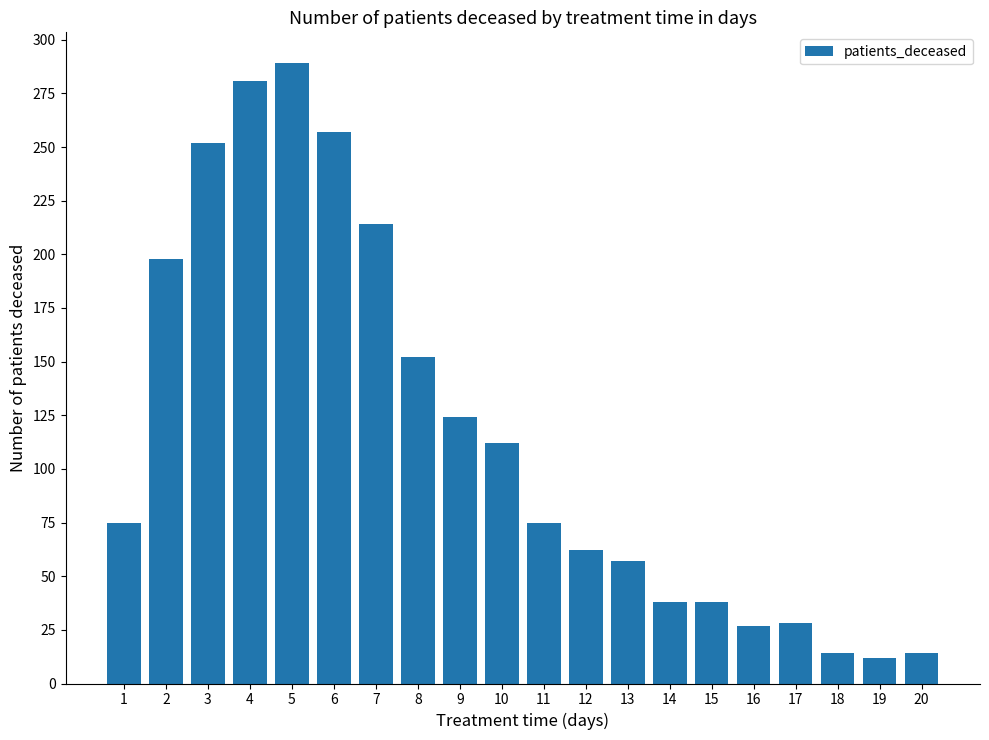

What is the value of the 8th bar from the left?

152